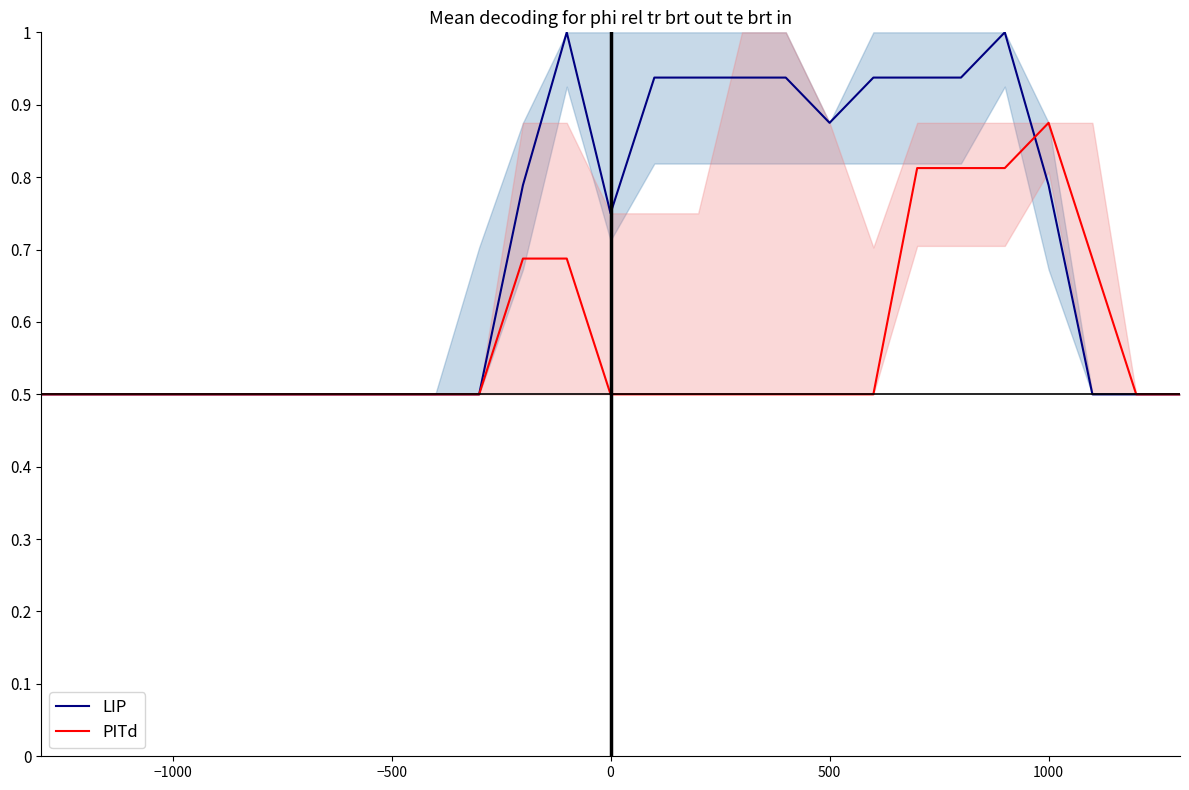

Which has a higher value, 14 or 1000?

14